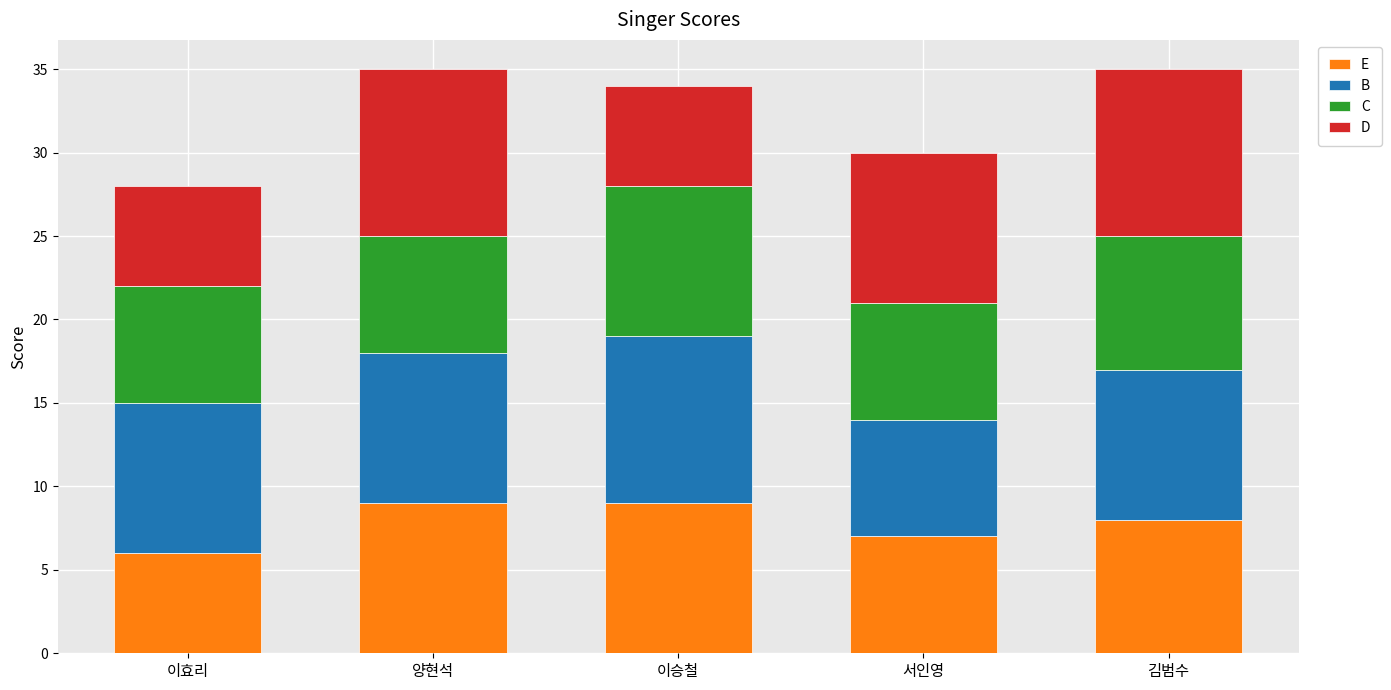

What is the lowest value of the E series?

6